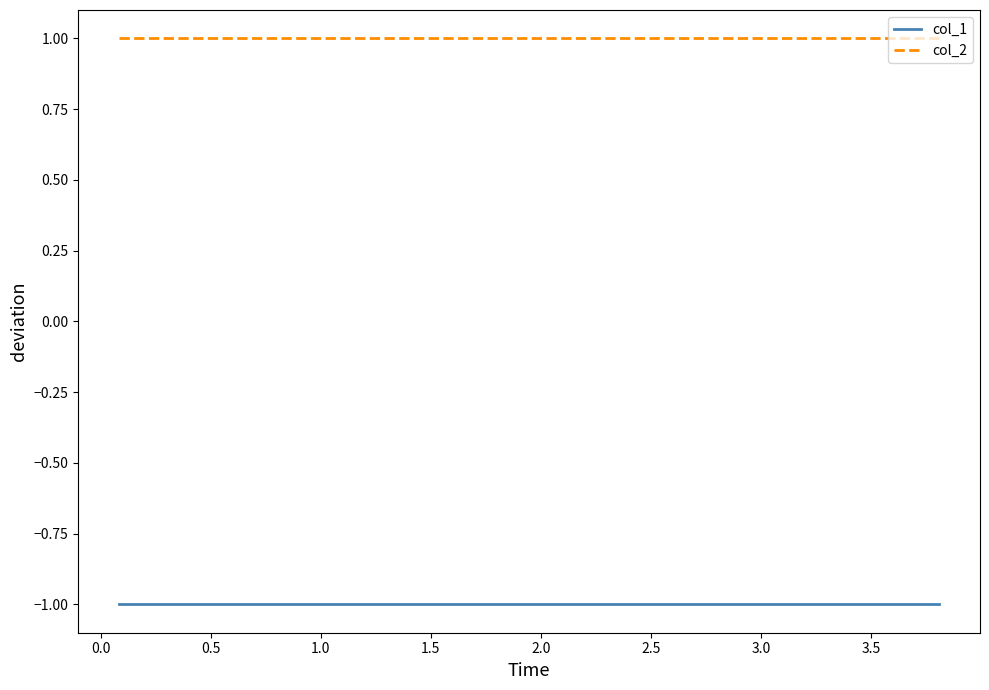

True or false: col_1 and col_2 cross at least once.

False